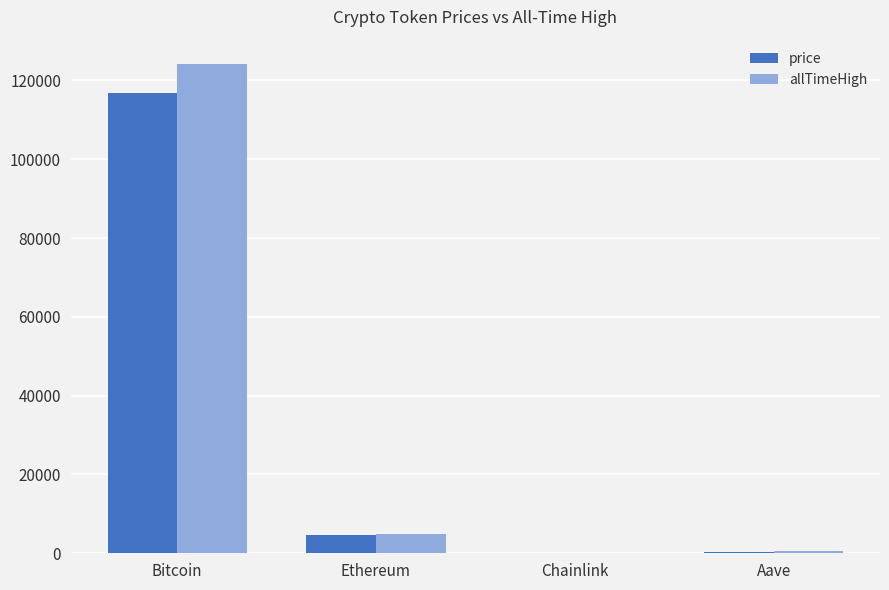

What is the average value of the price series?

30387.7